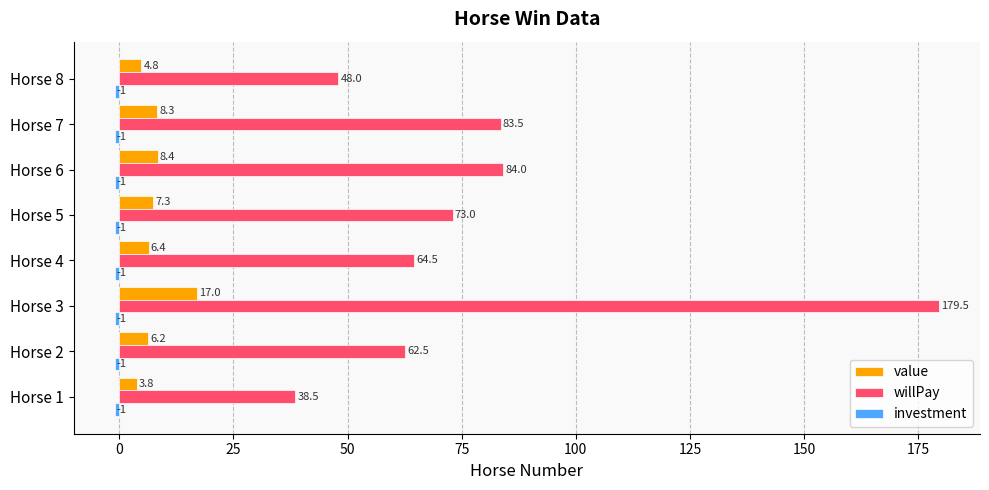

How many values in the value series are below 7?

4